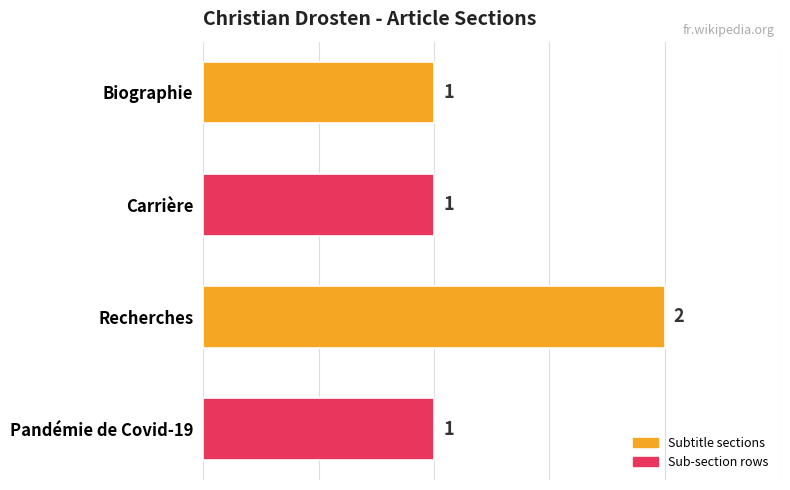

Count the number of values greater than 1.

1